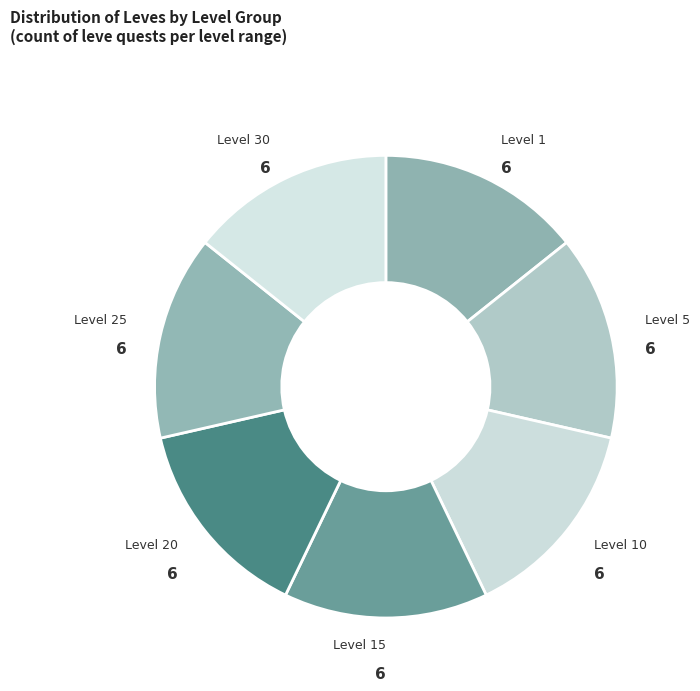

Count the number of slices in the pie.

7